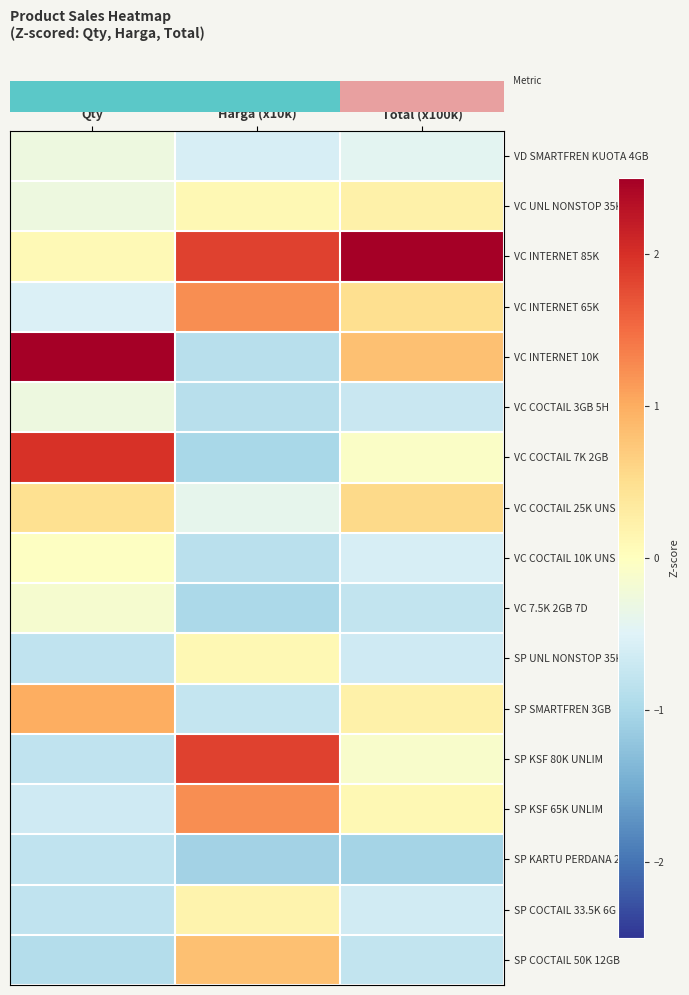

Which label corresponds to the largest value in the chart?

Total (x100k)